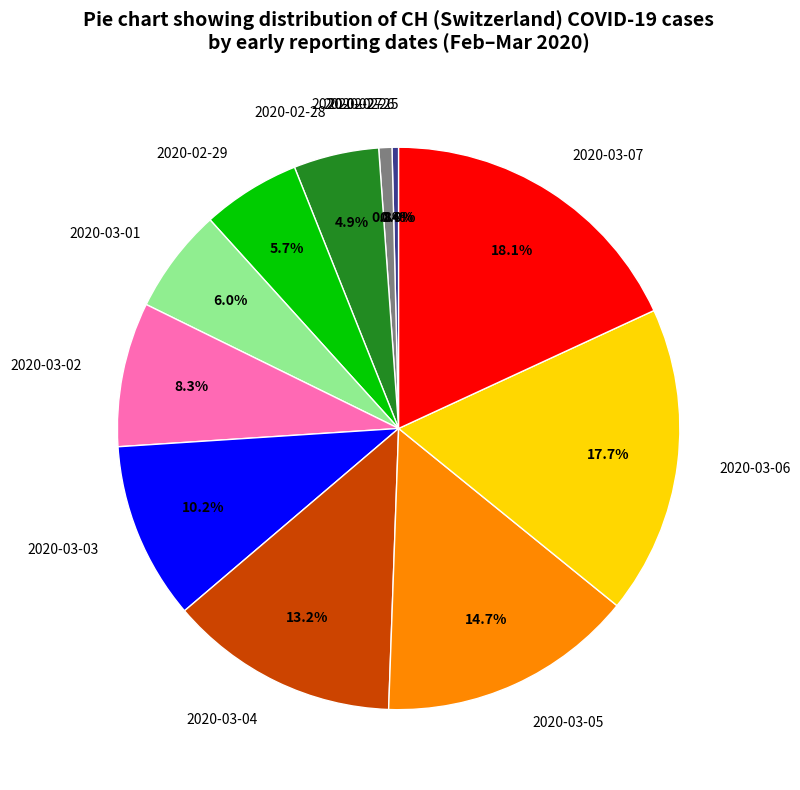

To the nearest percent, what portion does 2020-02-29 represent?

6%